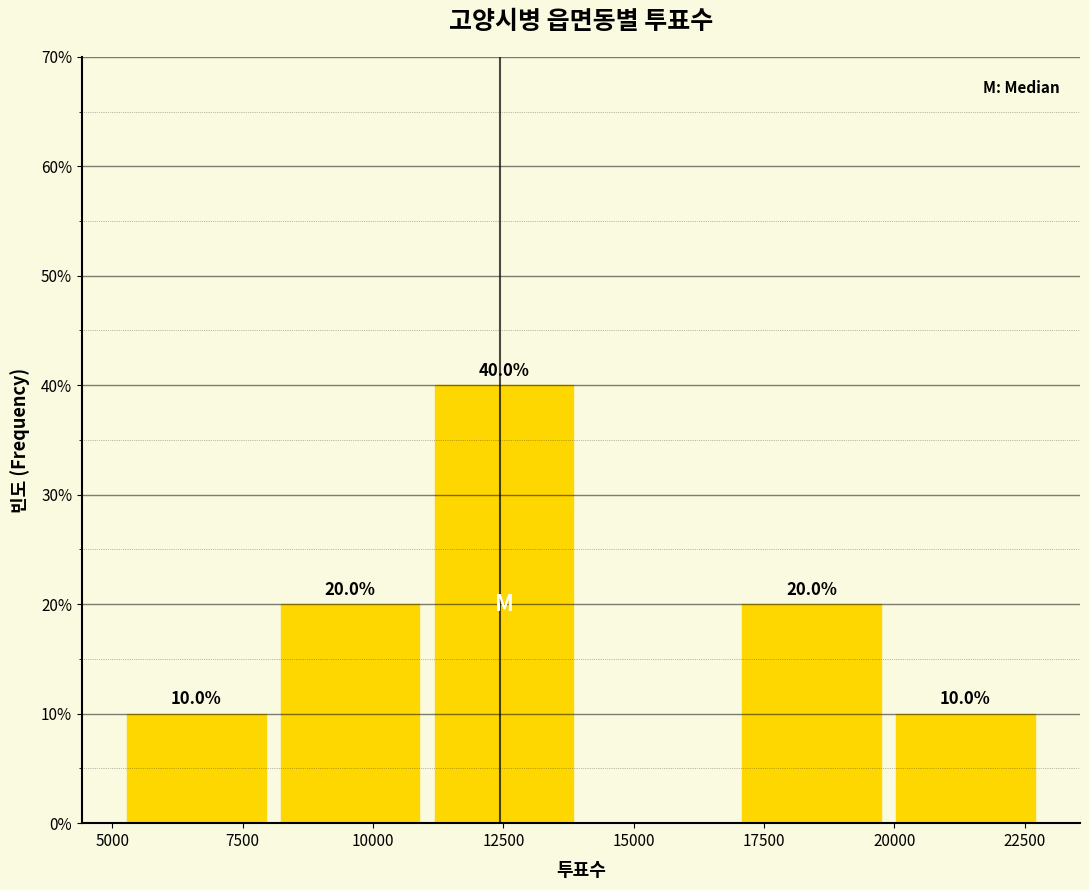

Over which range of the x-axis is the bar tallest?

11000 to 14000